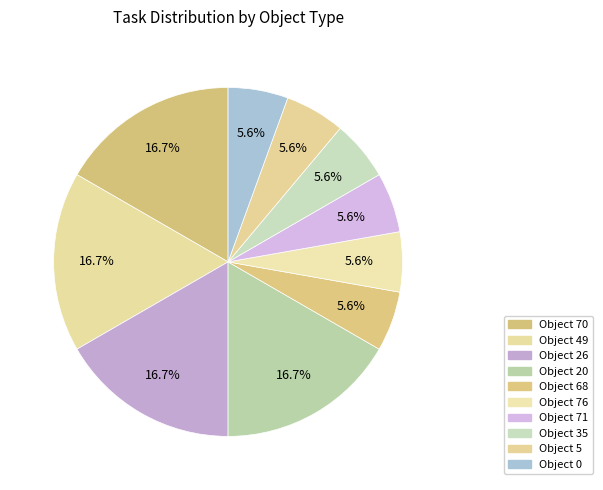

Rank the categories by value from lowest to highest.

Object 68, Object 76, Object 71, Object 35, Object 5, Object 0, Object 70, Object 49, Object 26, Object 20